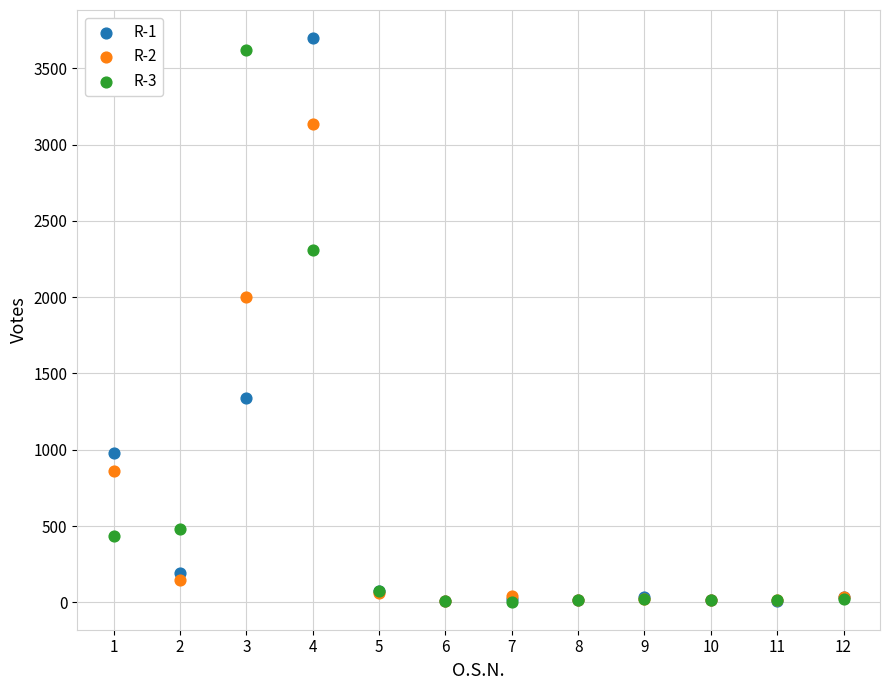

Across all series, what Y value is closest to 1851?

2003